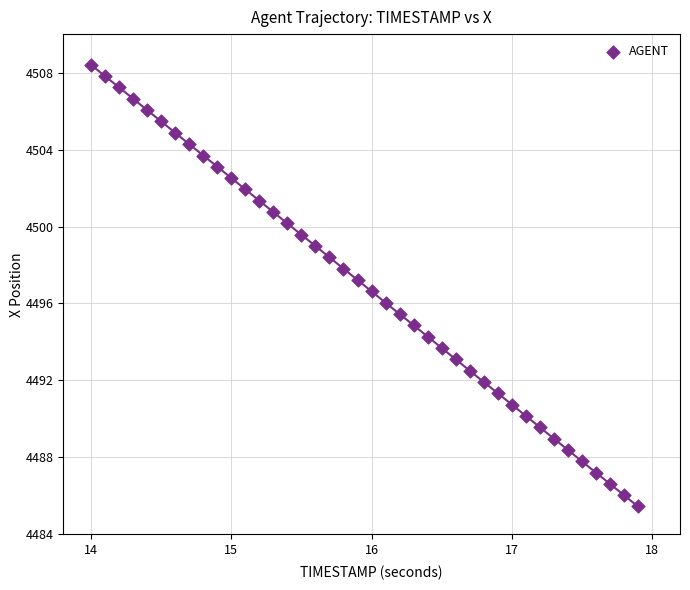

What is the range of X values (max minus min)?

3.9